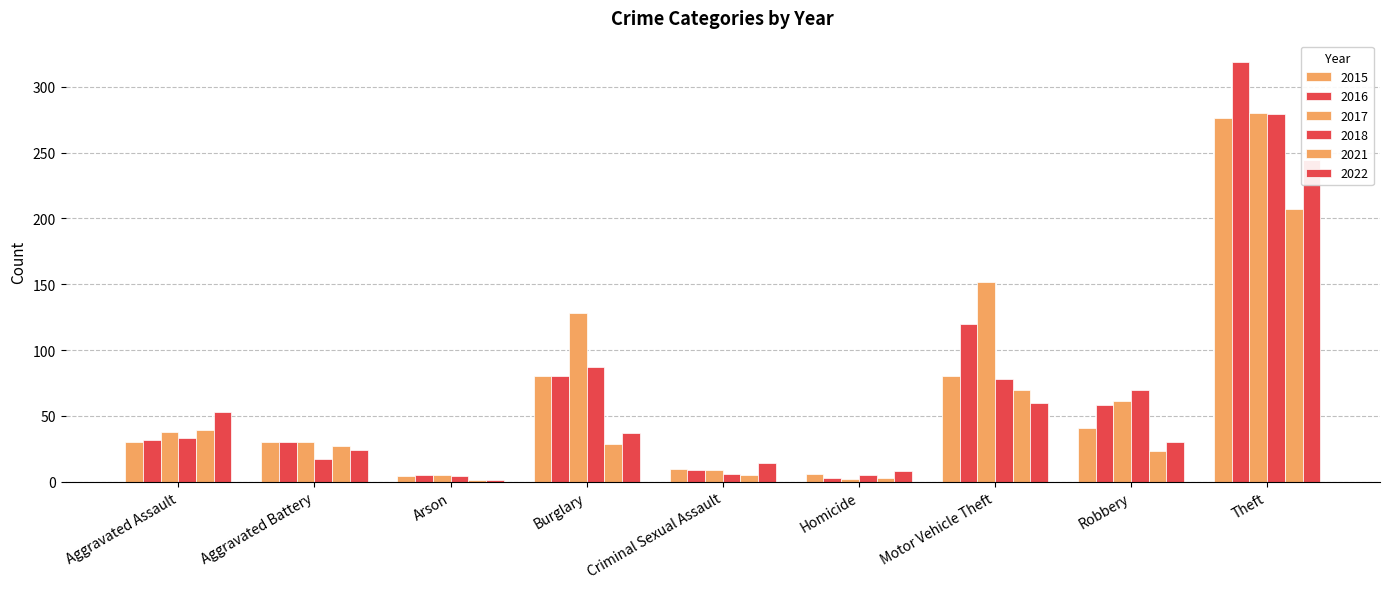

What position from the right is Arson?

7